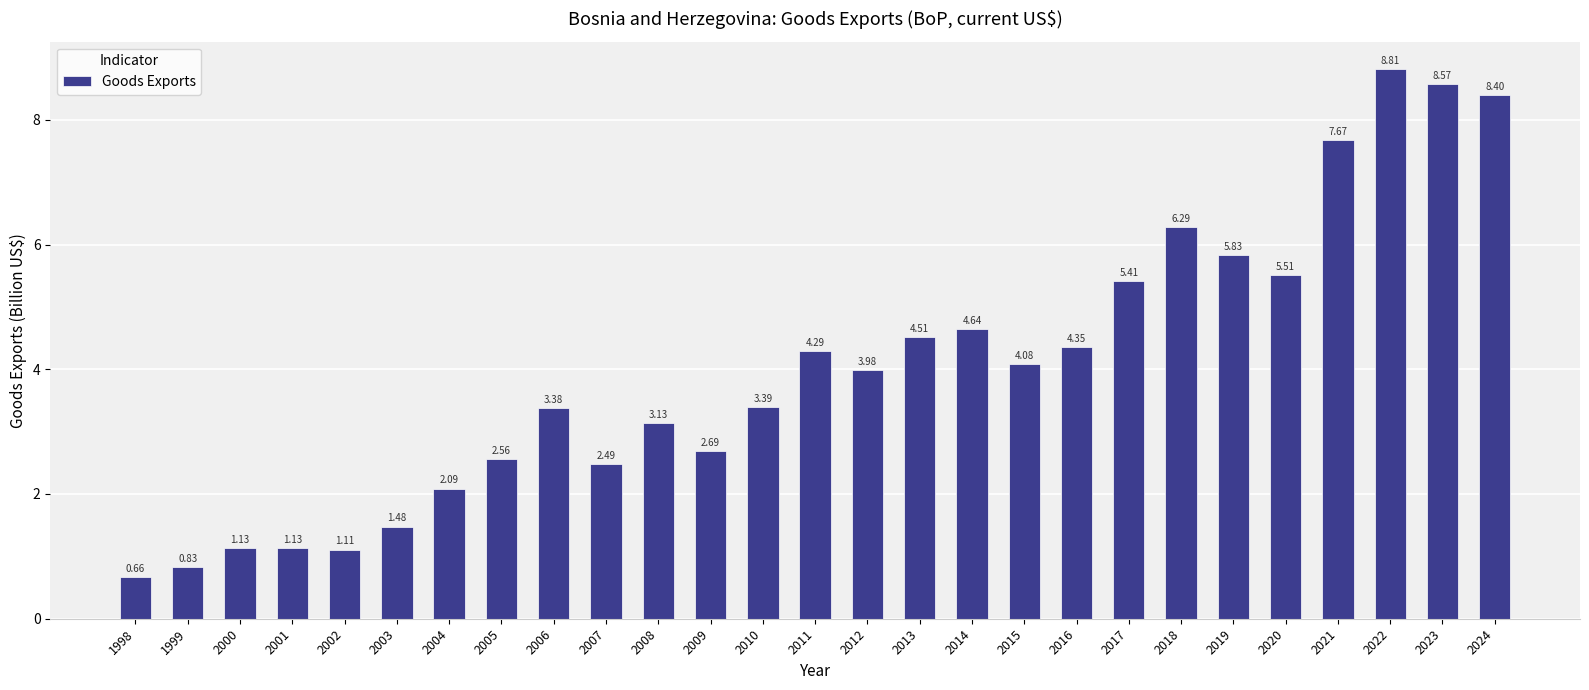

Does the chart contain any negative values?

No